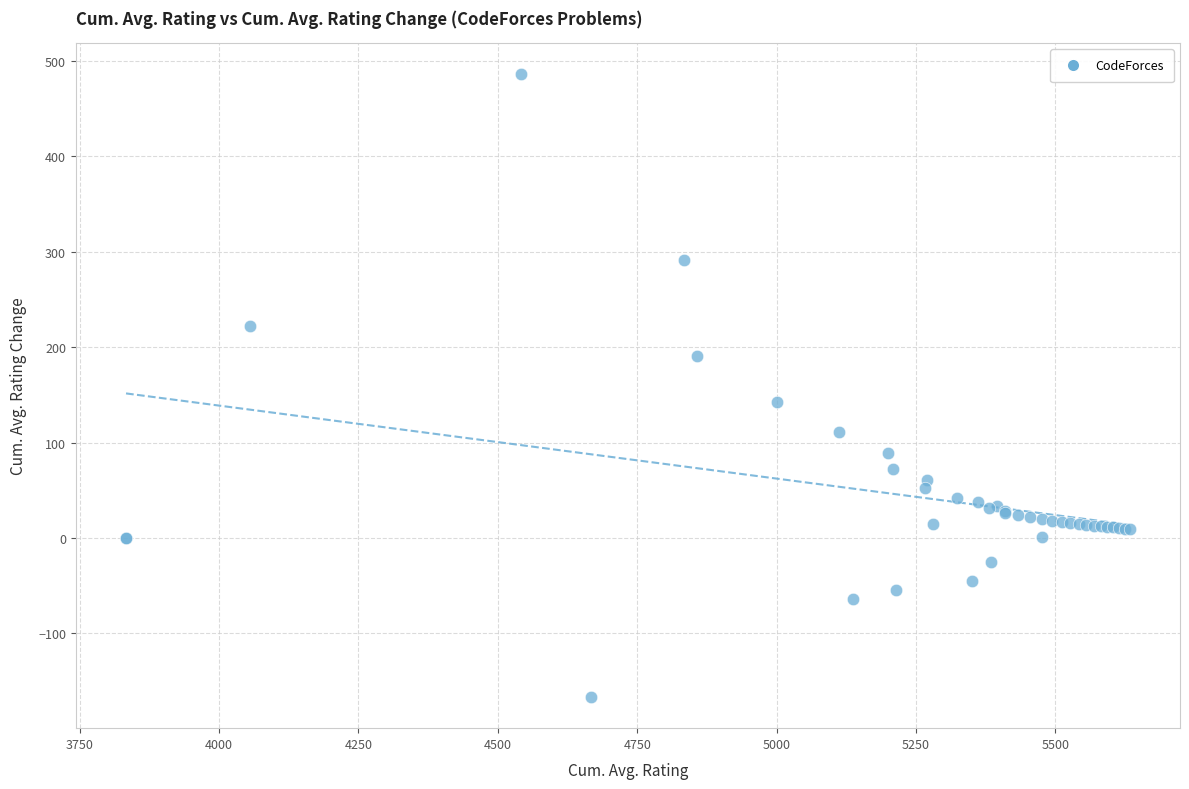

What Y value in the scatter plot is closest to 159?

142.9